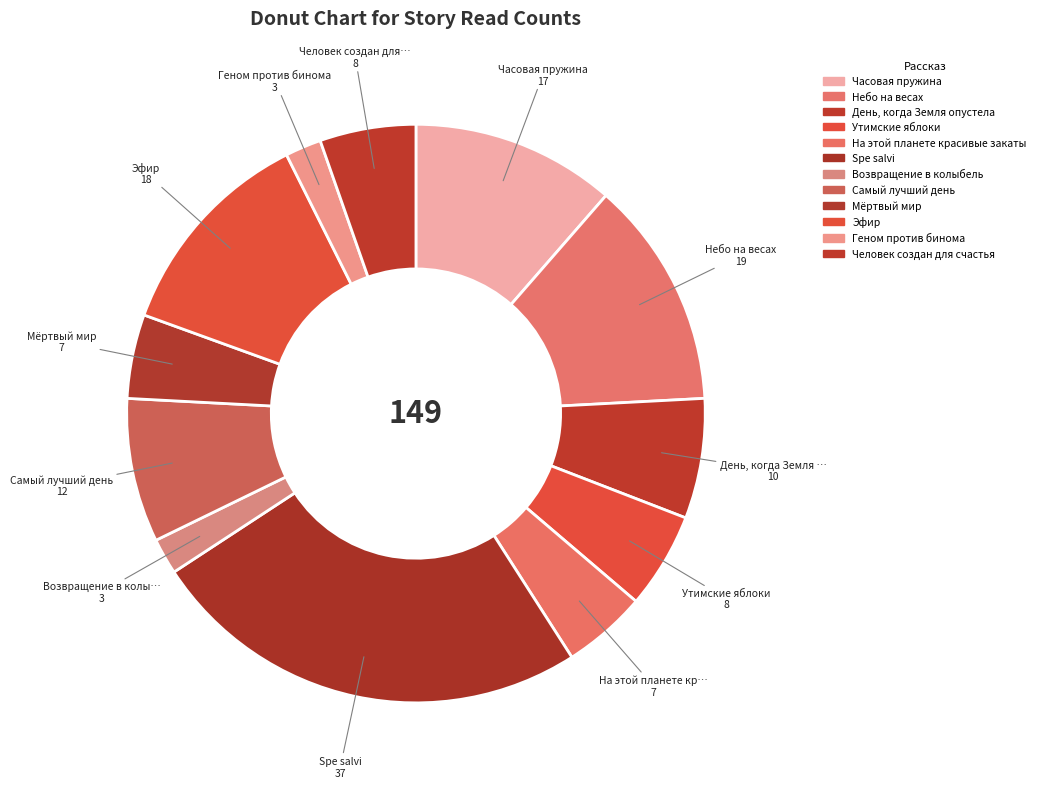

How many segments does this pie chart have?

12